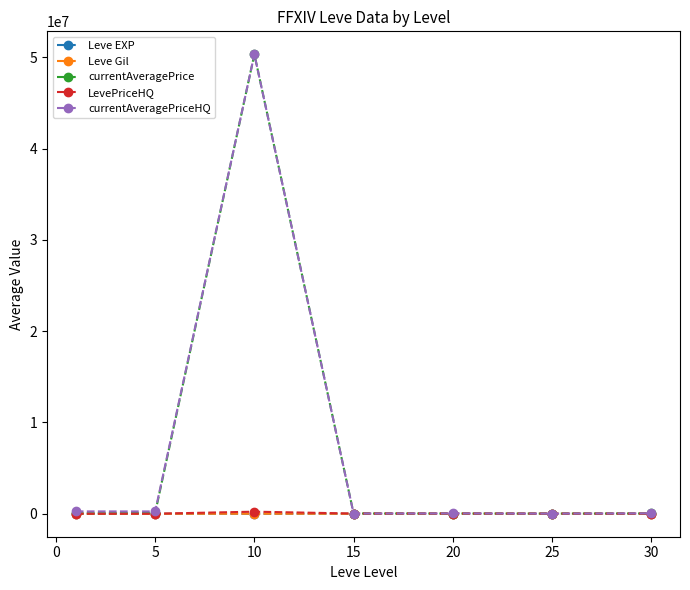

What is the greatest value displayed?

50334679.0